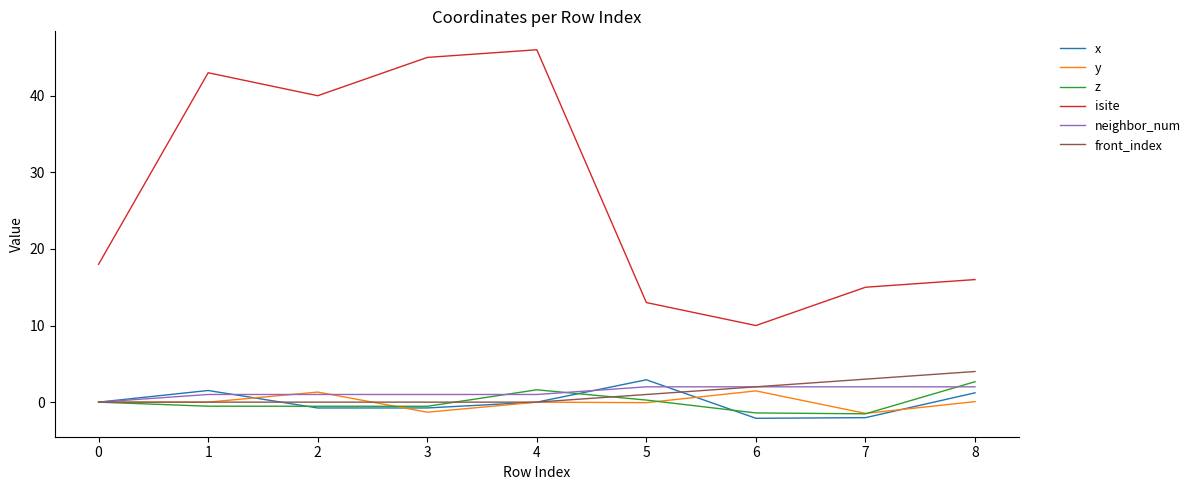

Which series has the widest spread of values?

isite